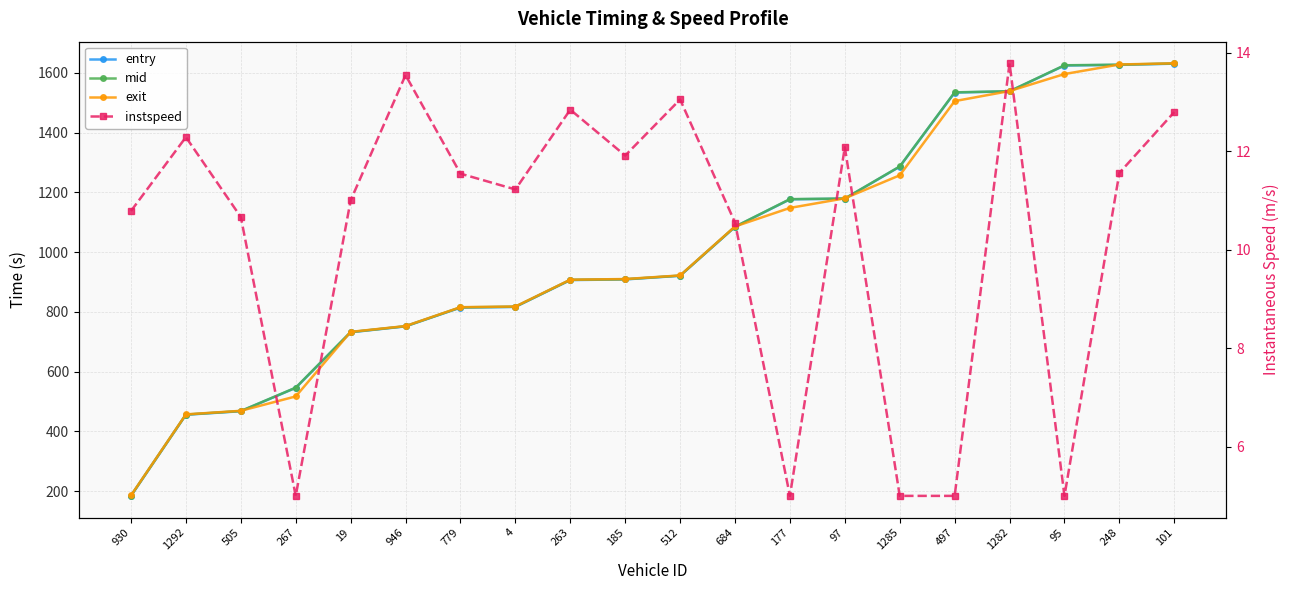

What is the sum of all entry values?

20181.5